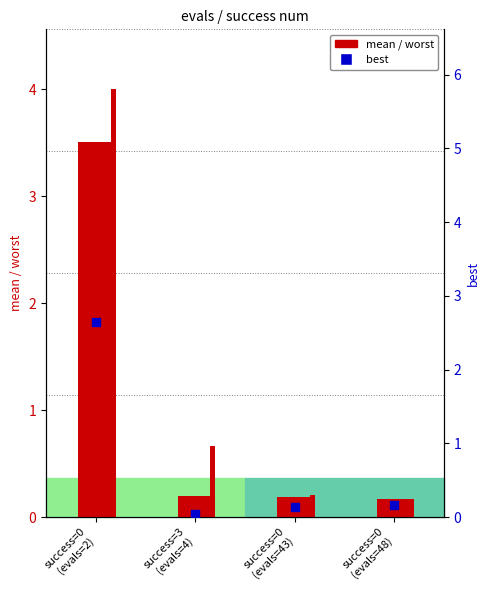

Which series reaches the maximum Y coordinate?

worst